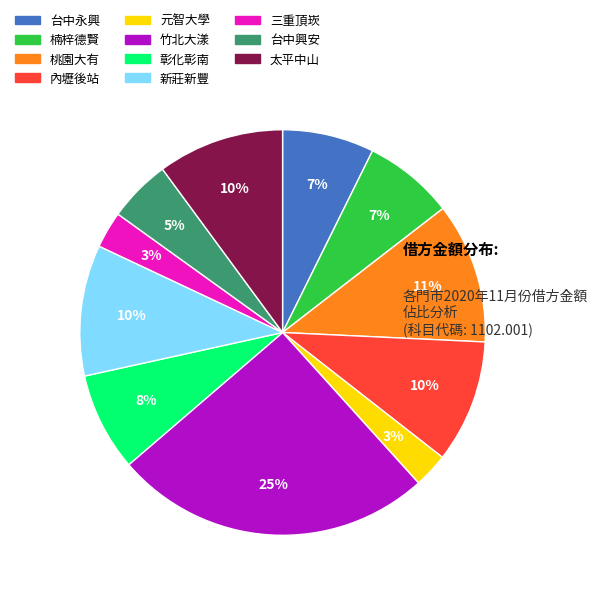

To the nearest percent, what portion does 彰化彰南 represent?

8%